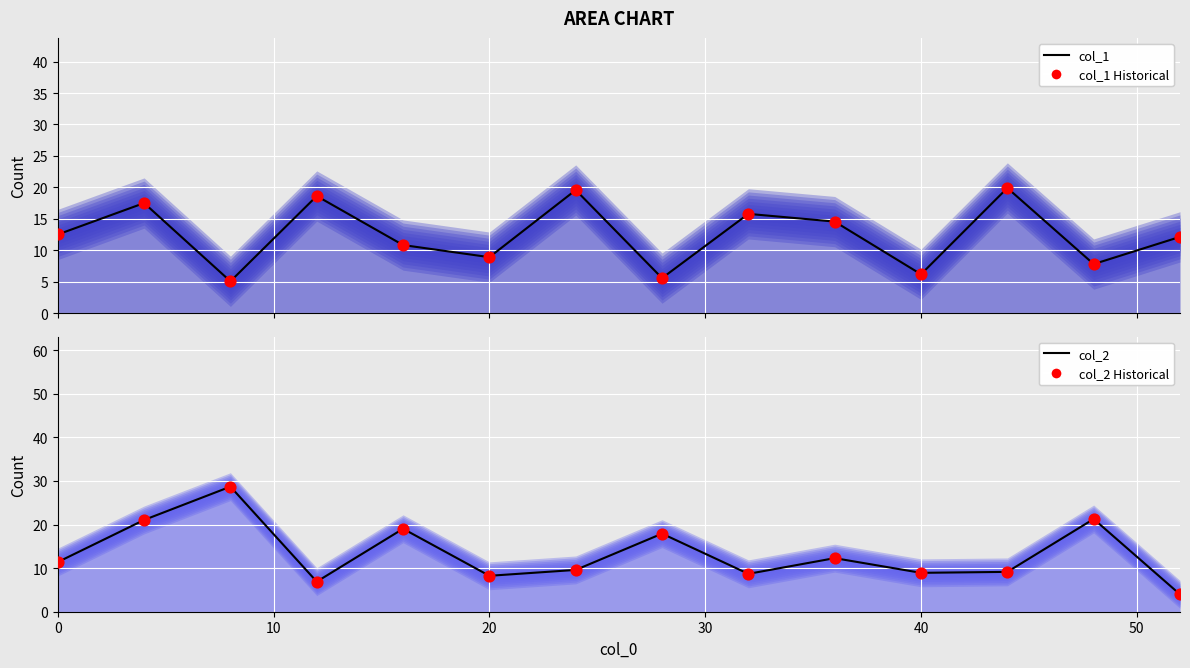

Which series reaches the maximum Y coordinate?

col_2 (line)